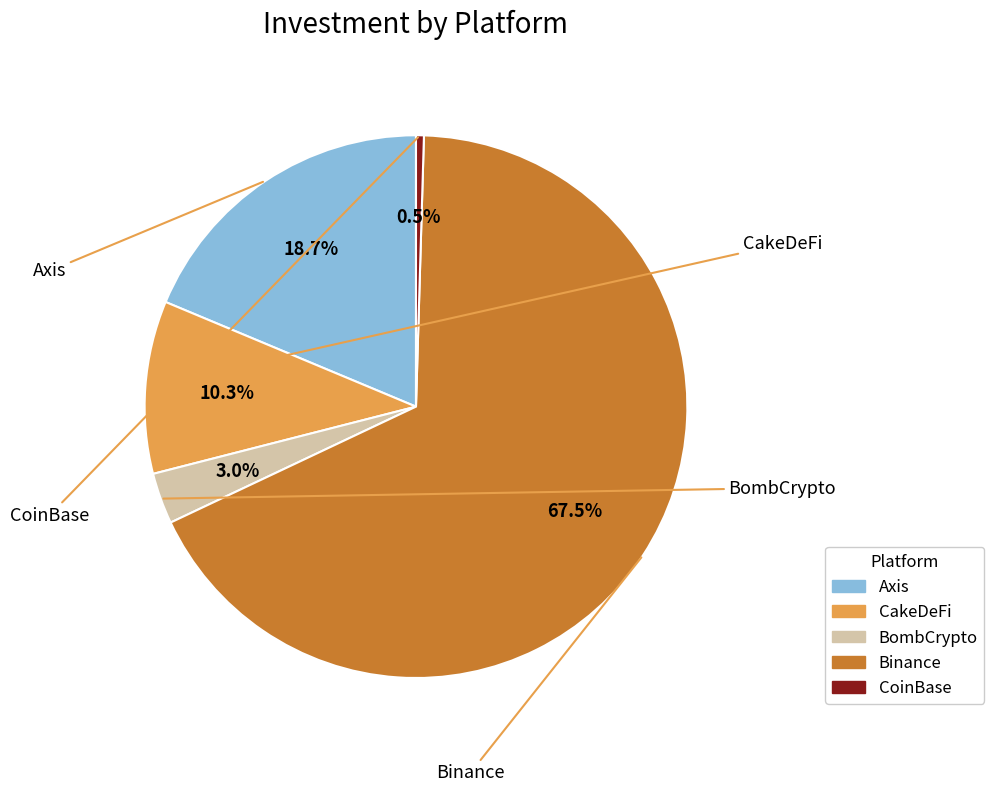

To the nearest percent, what is the difference between the largest and smallest slice percentages?

67%